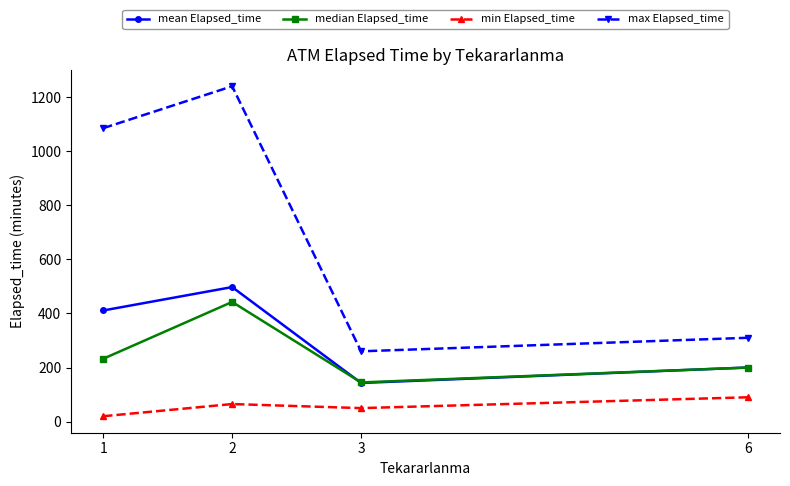

How many series are shown in this chart?

4